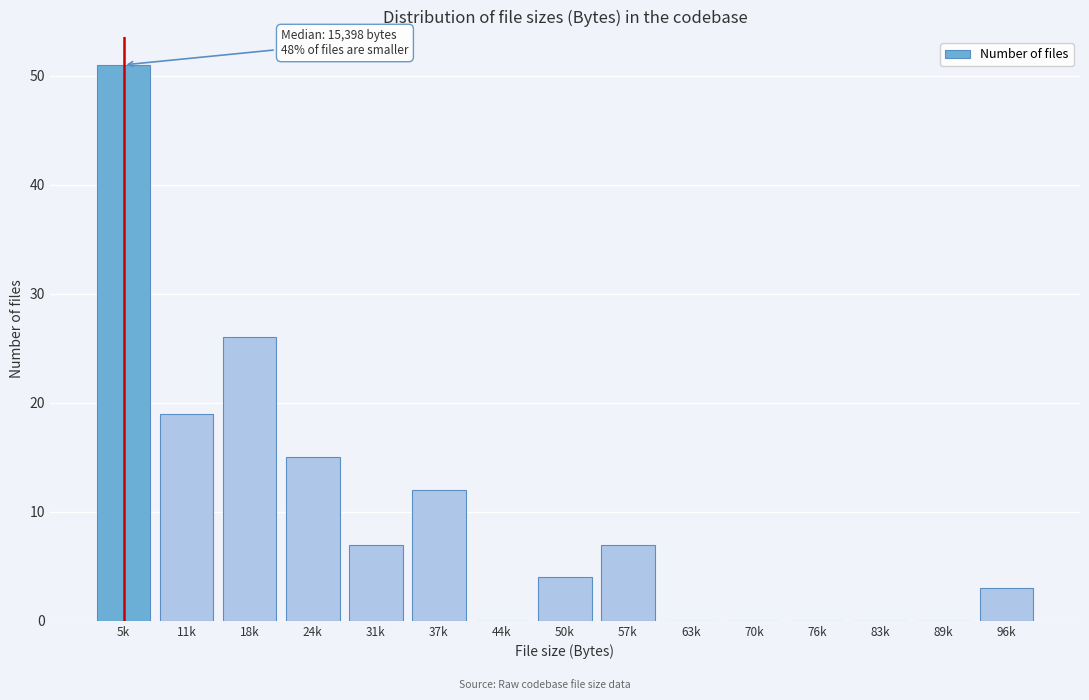

Reading left to right, transcribe all the data shown in this chart.

5k=51	11k=19	18k=26	24k=15	31k=7	37k=12	44k=0	50k=4	57k=7	63k=0	70k=0	76k=0	83k=0	89k=0	96k=3